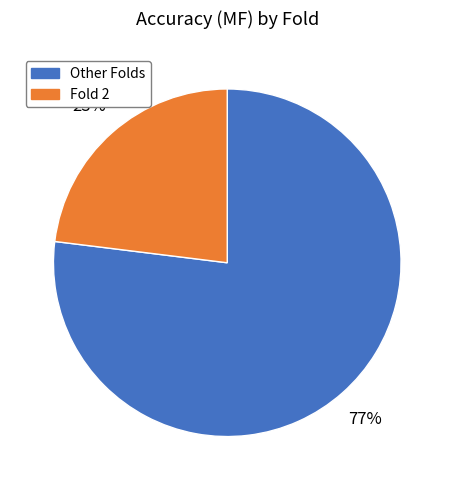

Is there a majority slice in this chart?

Yes